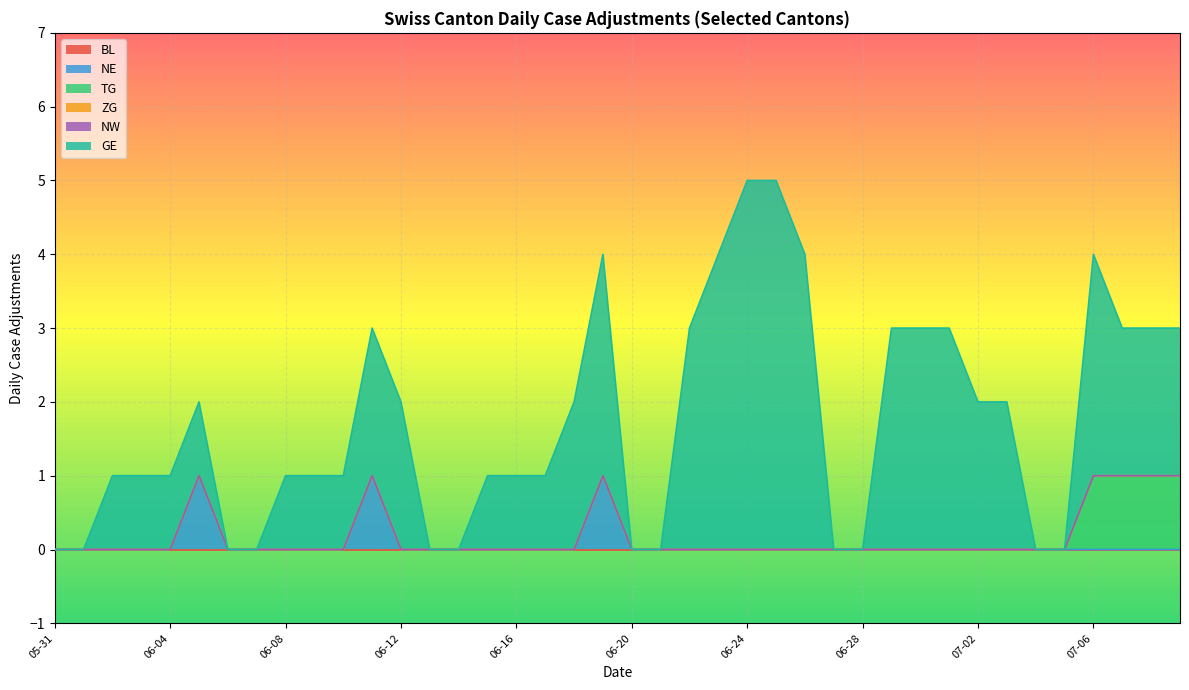

List the labels in order of ZG value, largest first.

2020-05-31, 2020-06-01, 2020-06-02, 2020-06-03, 2020-06-04, 2020-06-05, 2020-06-06, 2020-06-07, 2020-06-08, 2020-06-09, 2020-06-10, 2020-06-11, 2020-06-12, 2020-06-13, 2020-06-14, 2020-06-15, 2020-06-16, 2020-06-17, 2020-06-18, 2020-06-19, 2020-06-20, 2020-06-21, 2020-06-22, 2020-06-23, 2020-06-24, 2020-06-25, 2020-06-26, 2020-06-27, 2020-06-28, 2020-06-29, 2020-06-30, 2020-07-01, 2020-07-02, 2020-07-03, 2020-07-04, 2020-07-05, 2020-07-06, 2020-07-07, 2020-07-08, 2020-07-09